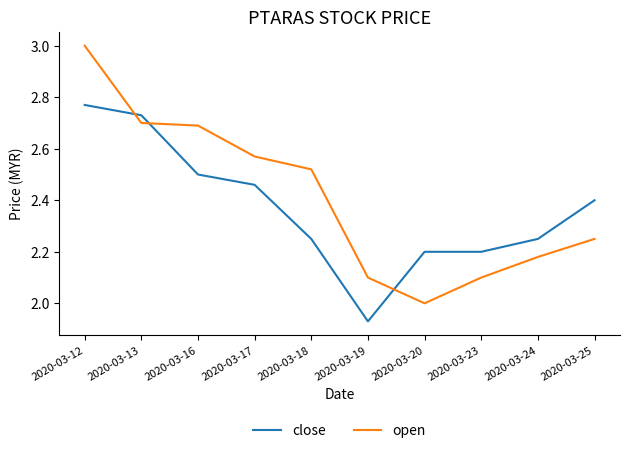

Which series has the largest total across all categories?

open